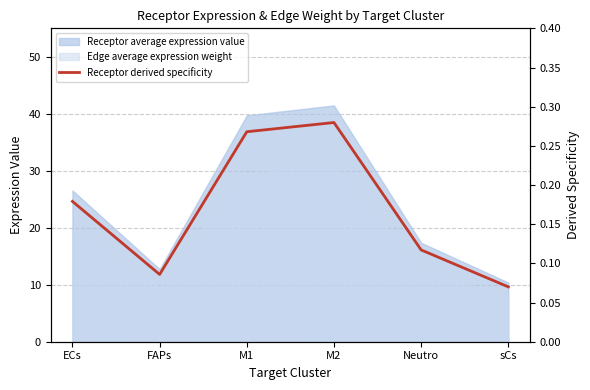

Where is the first local minimum?

FAPs